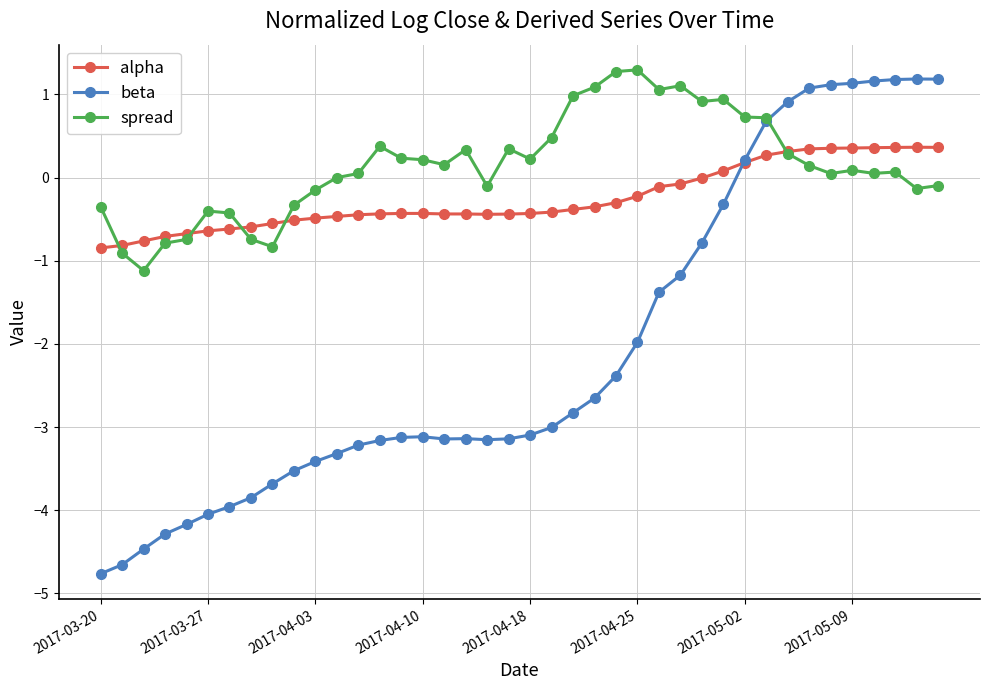

Which series has the largest range (max minus min)?

beta